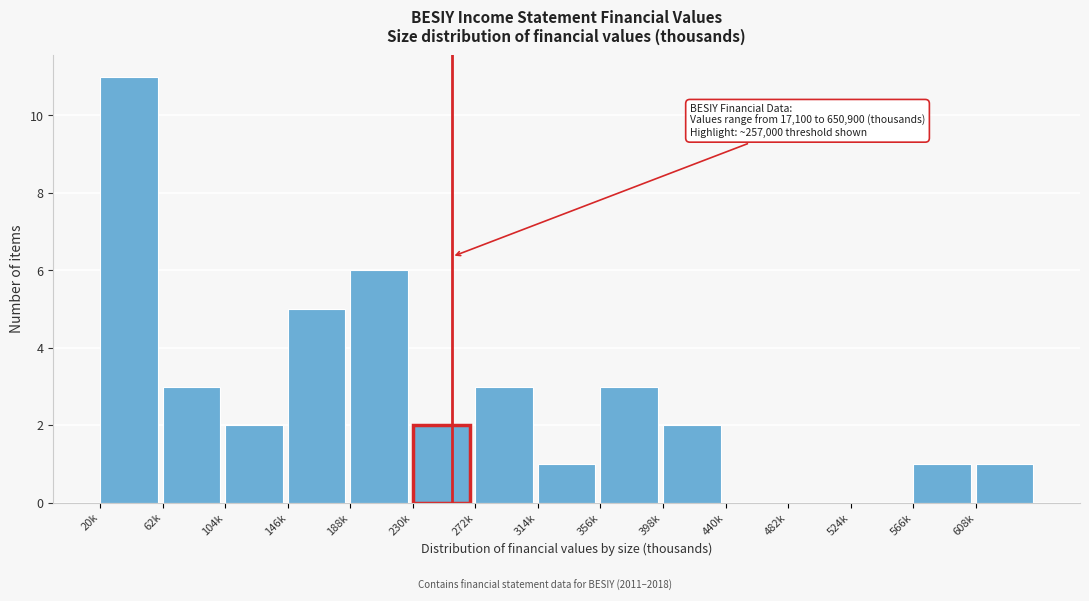

Reading left to right, what are all the values shown in this chart?

20k=11	62k=3	104k=2	146k=5	188k=6	230k=2	272k=3	314k=1	356k=3	398k=2	440k=0	482k=0	524k=0	566k=1	608k=1